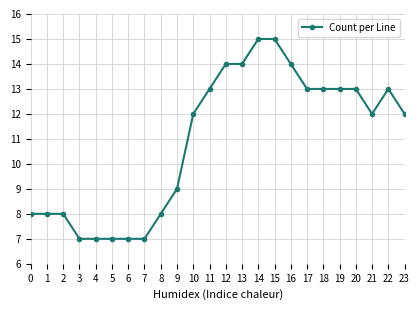

What is the ratio of the value at 17 to the value at 10?

1.1